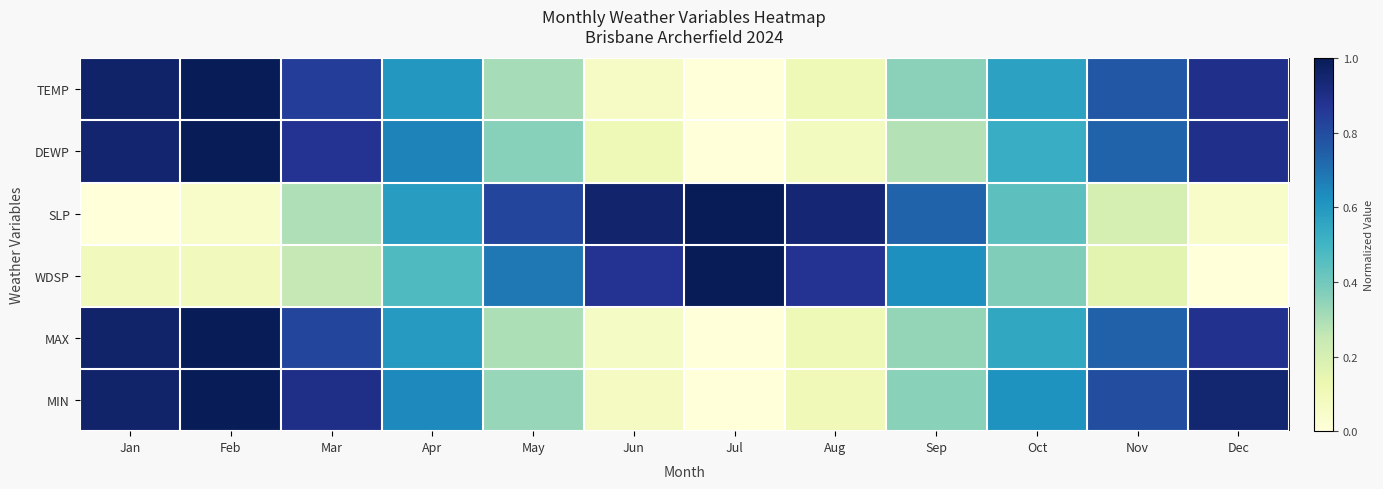

What is the total value across all series at Feb?

4.1